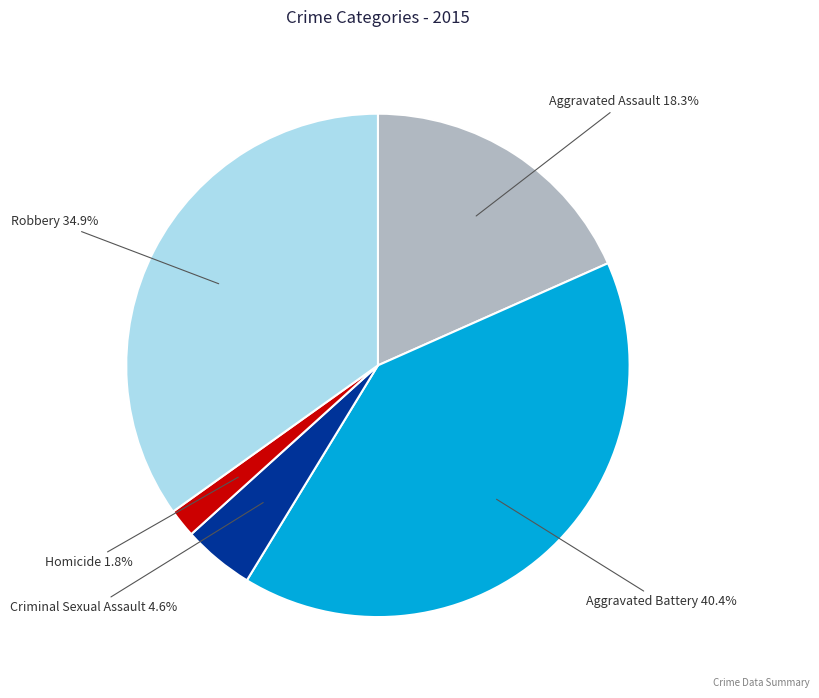

Does any single category account for the majority?

No